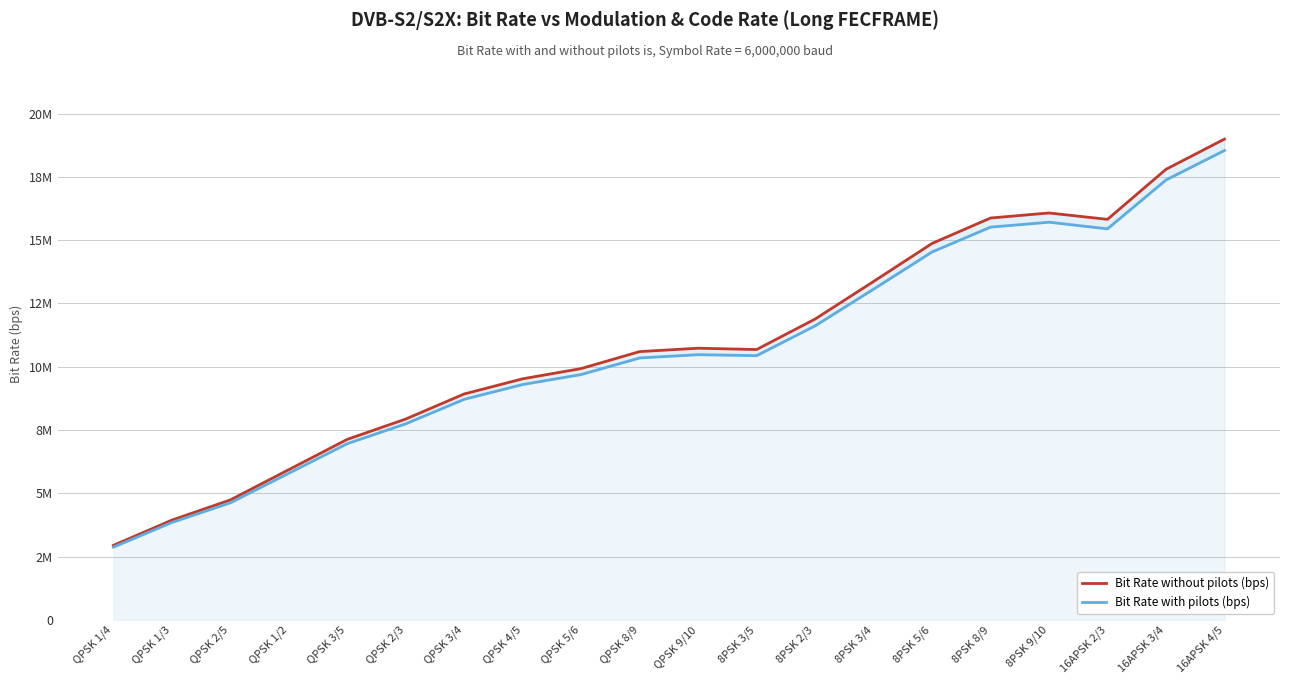

What are all the series names shown in the legend?

Bit Rate without pilots (bps), Bit Rate with pilots (bps)